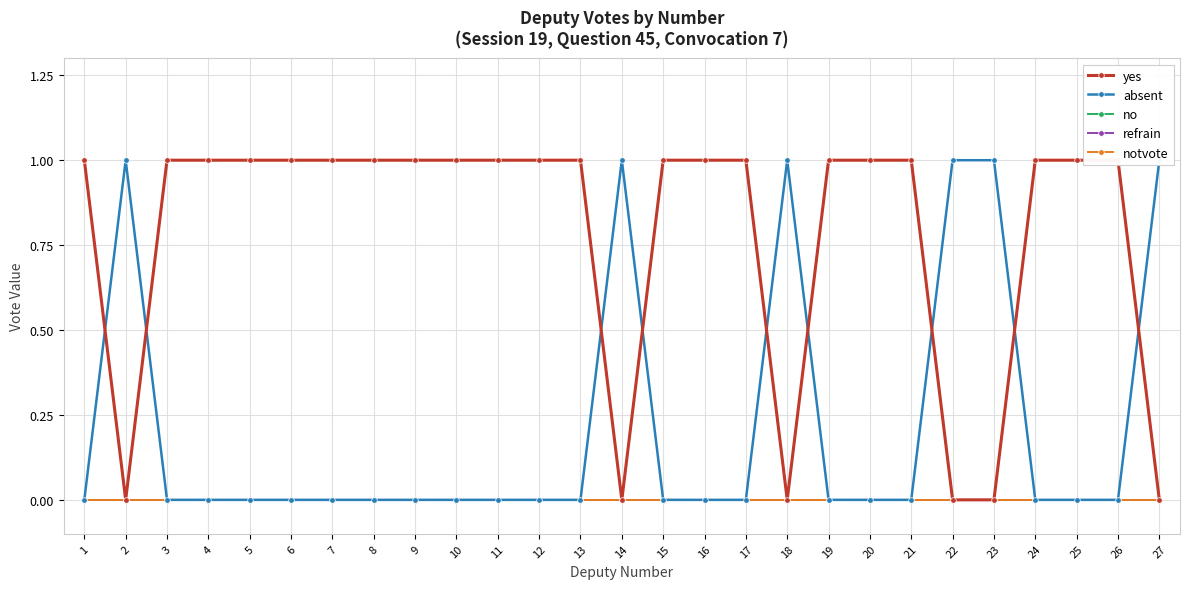

True or false: no and notvote cross at least once.

False